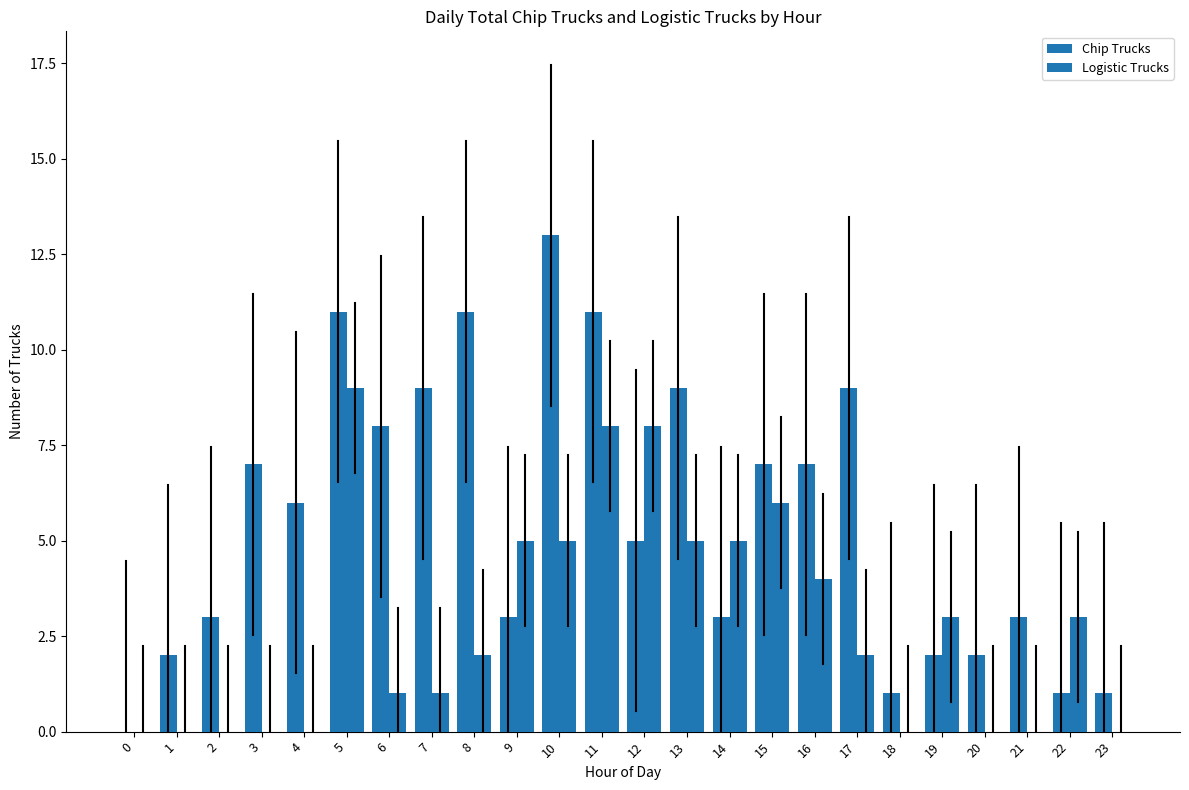

At which label does Logistic Trucks first exceed 2?

5